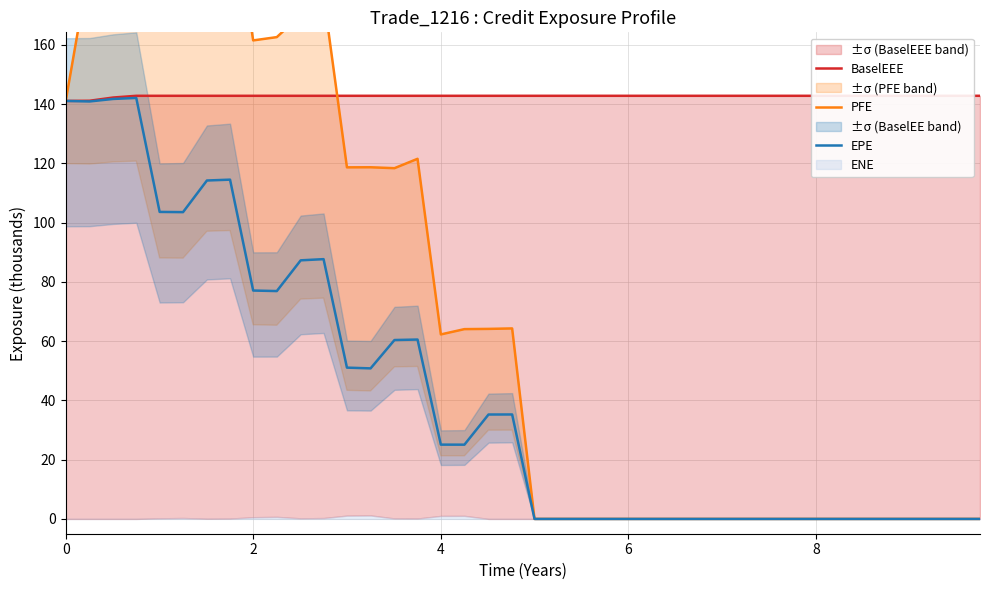

The EPE series shows -70.7 at 8. True or false?

False